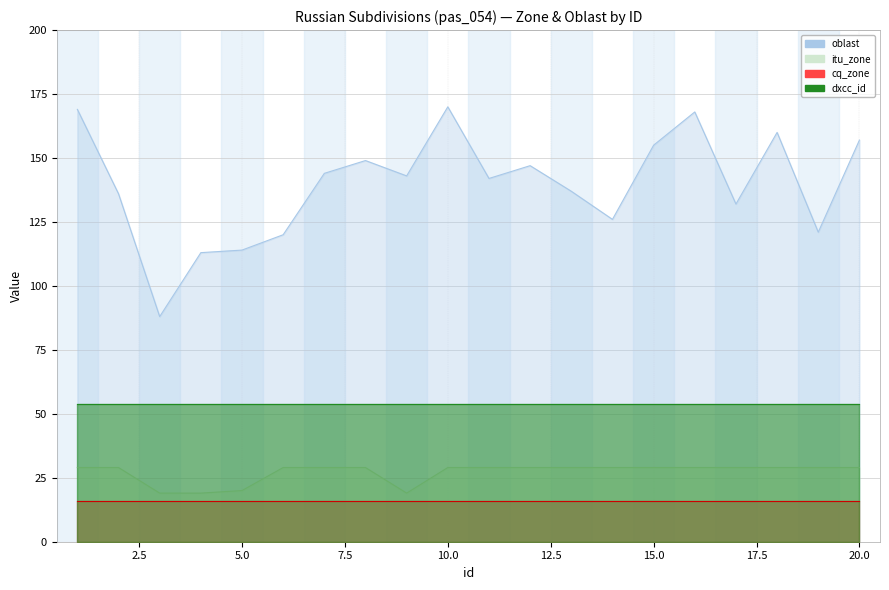

What is the value of the oblast point at the 1st from the left?

169